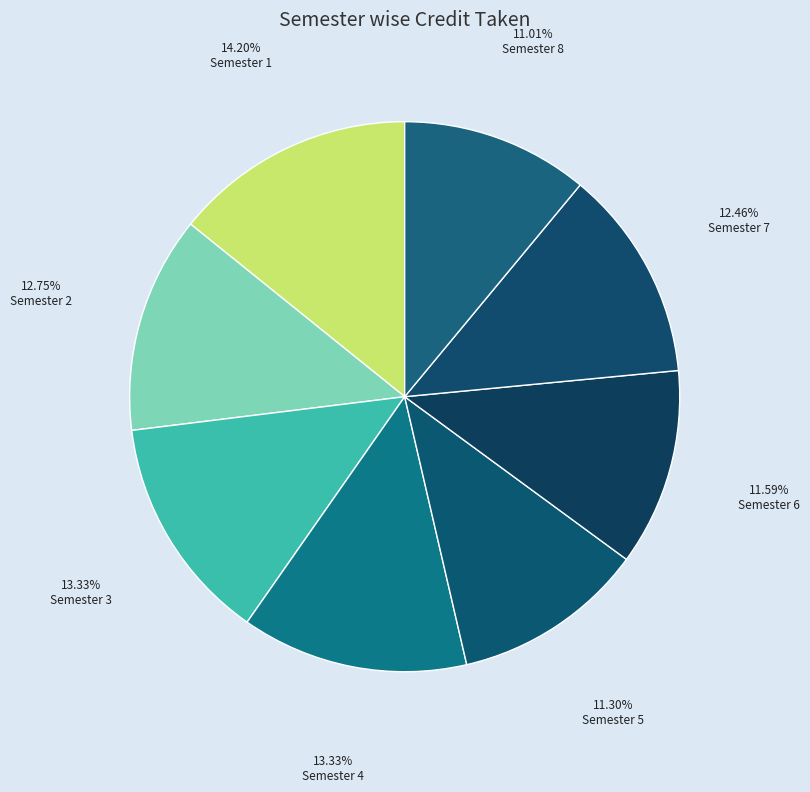

Which slice is the largest?

Semester 1